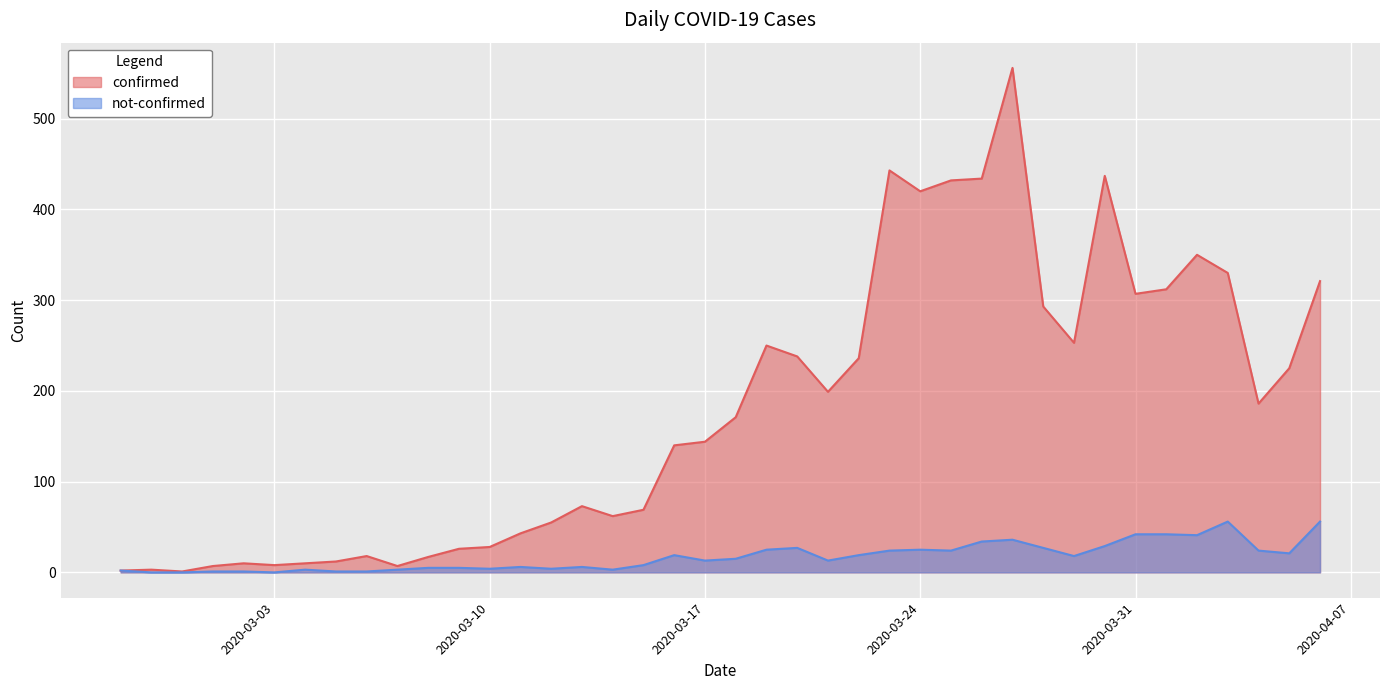

Between 2020-02-29 and 2020-02-28, which is larger?

2020-02-28